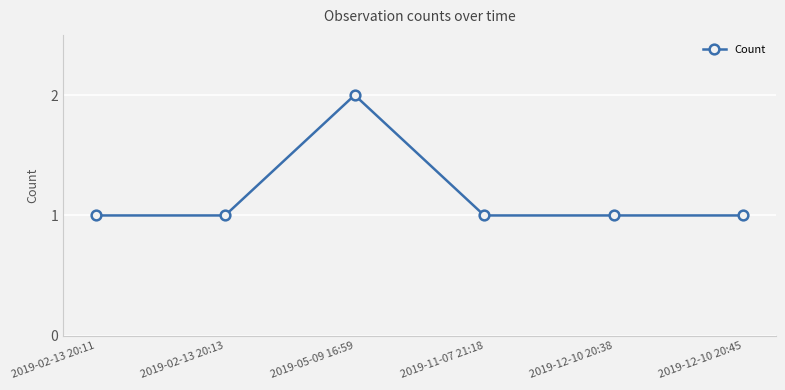

Reading left to right, list all the values displayed in this chart.

2019-02-13 20:11=1	2019-02-13 20:13=1	2019-05-09 16:59=2	2019-11-07 21:18=1	2019-12-10 20:38=1	2019-12-10 20:45=1